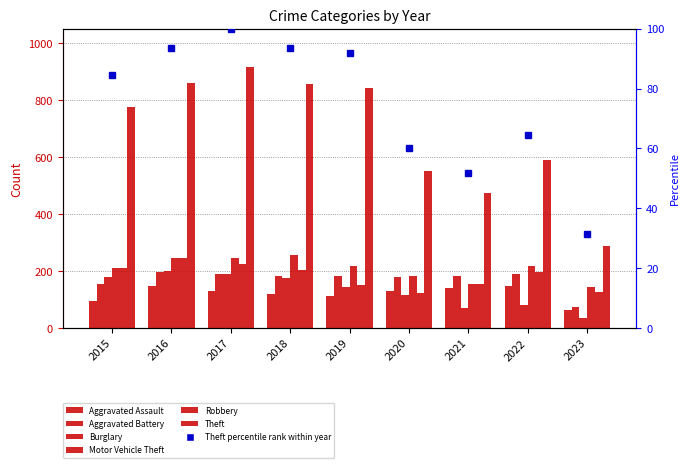

True or false: Aggravated Assault has a value of 250 at 2016.

False